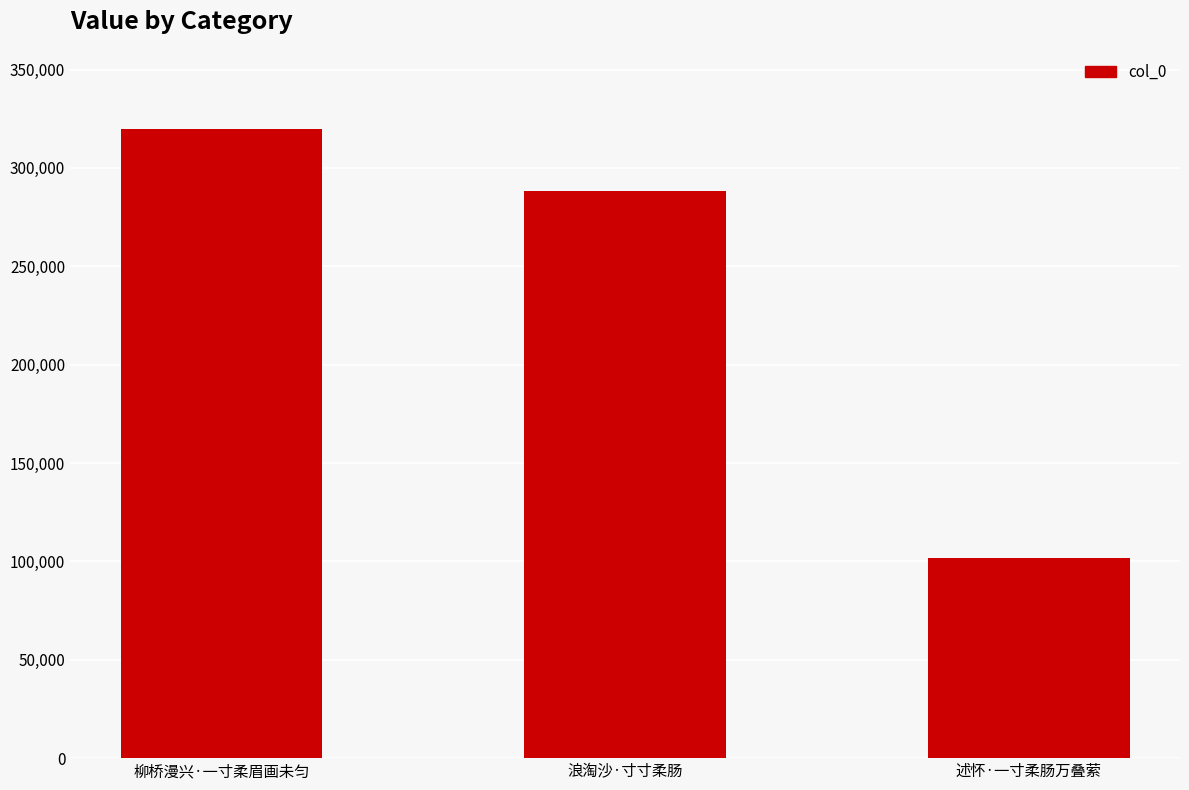

What is the value of the 2nd bar from the left?

288462